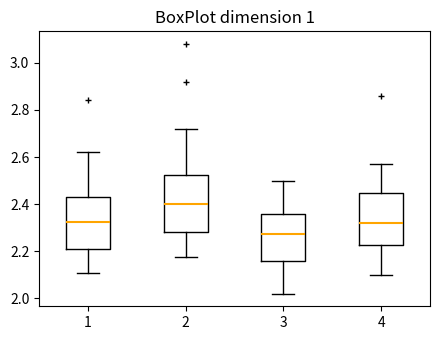

Reading left to right, read every box against the y-axis: the position of its median line, the range the box covers, and the ends of its whiskers. The values are not printed on the chart, so give them approximately, as read against the axis.

1: median 2.32, box 2.22 to 2.44, whiskers 2.12 to 2.62
2: median 2.40, box 2.28 to 2.52, whiskers 2.18 to 2.72
3: median 2.28, box 2.16 to 2.36, whiskers 2.02 to 2.50
4: median 2.32, box 2.22 to 2.44, whiskers 2.10 to 2.58